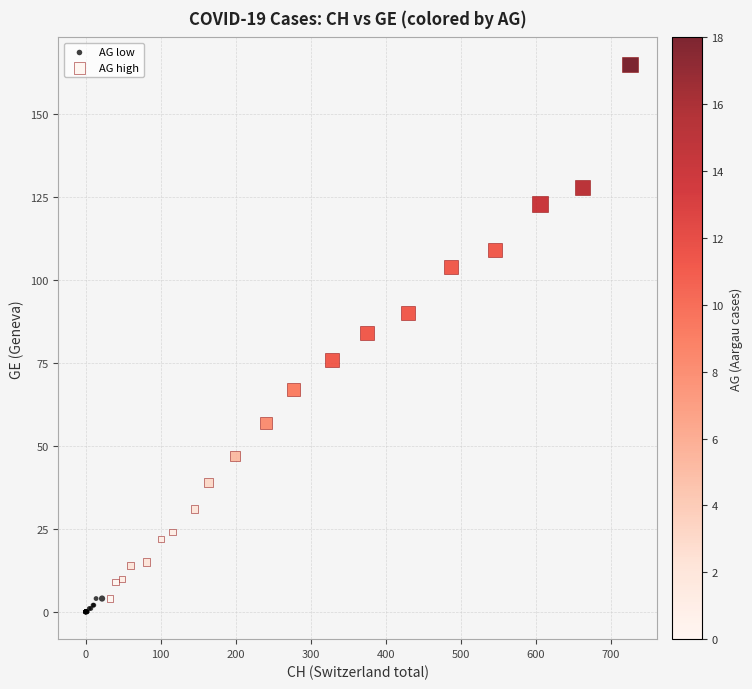

Which series contains the highest Y value?

AG high